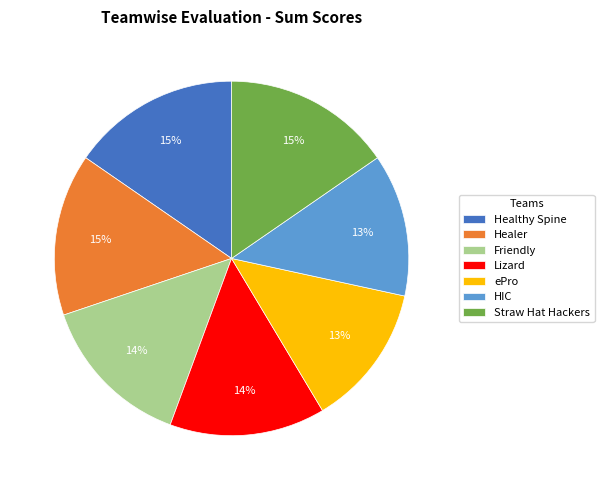

True or false: Friendly accounts for 22% of the total.

False